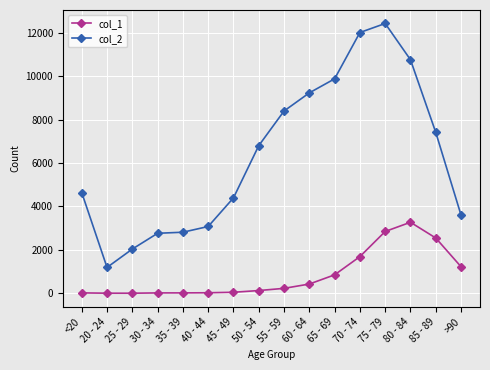

Is it true that col_1 equals 1224 at >90?

True